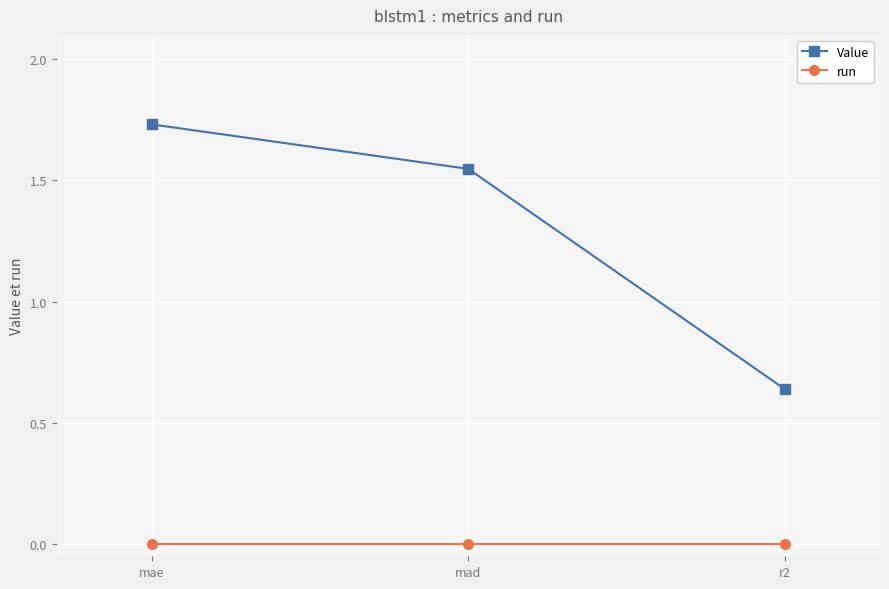

How many lines are shown in the chart?

2